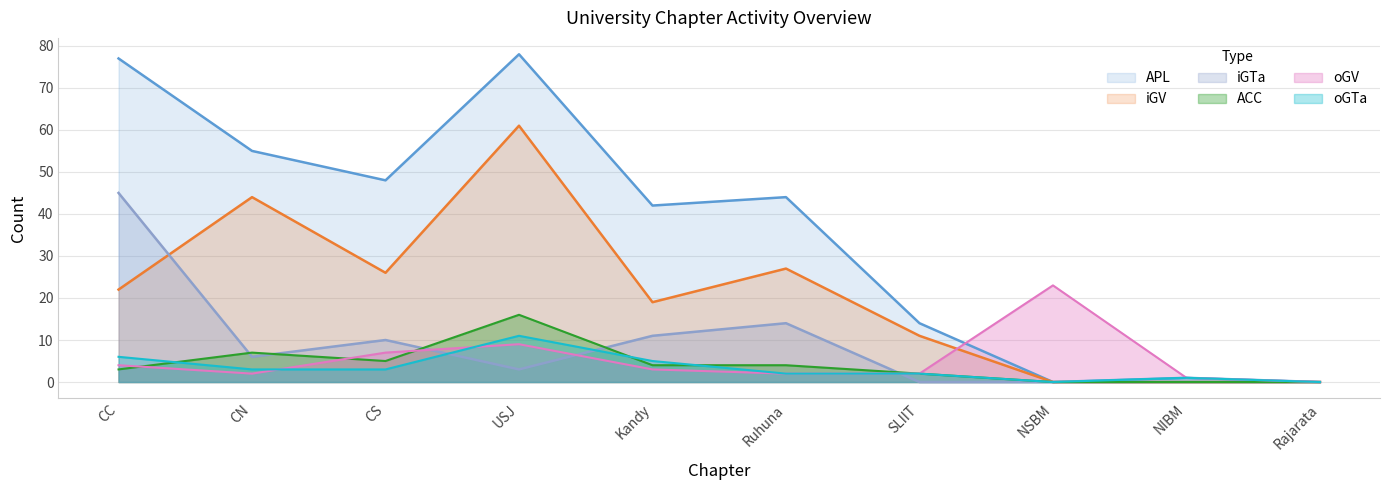

At how many categories does at least one series exceed 72?

2